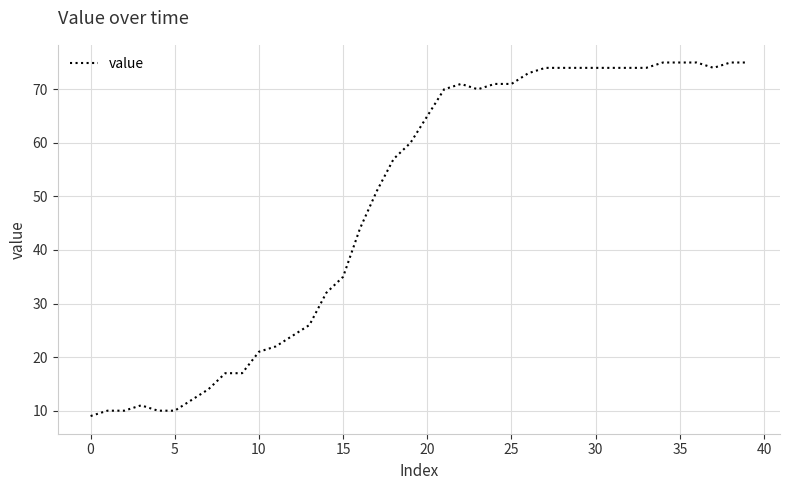

What is the greatest value displayed?

75